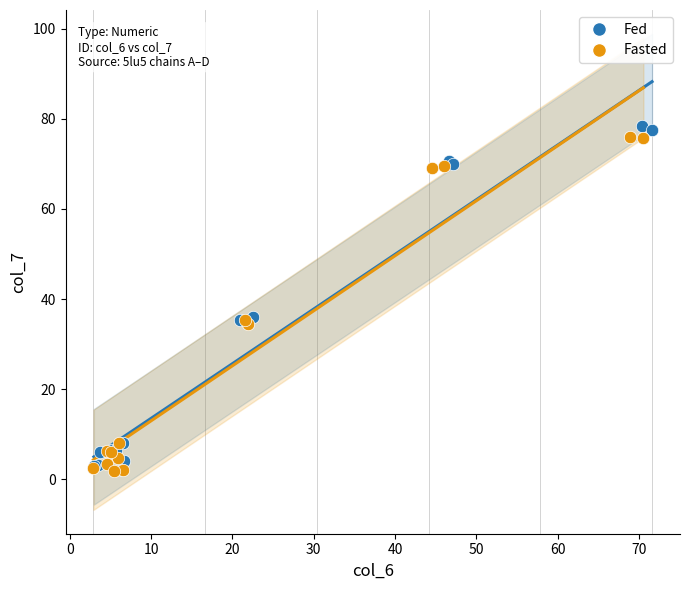

Which series has the largest Y range (max minus min)?

Fed